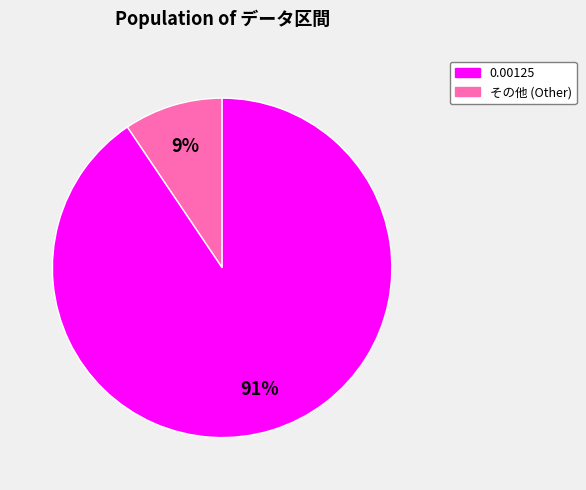

To the nearest percent, what is the average slice percentage?

50%